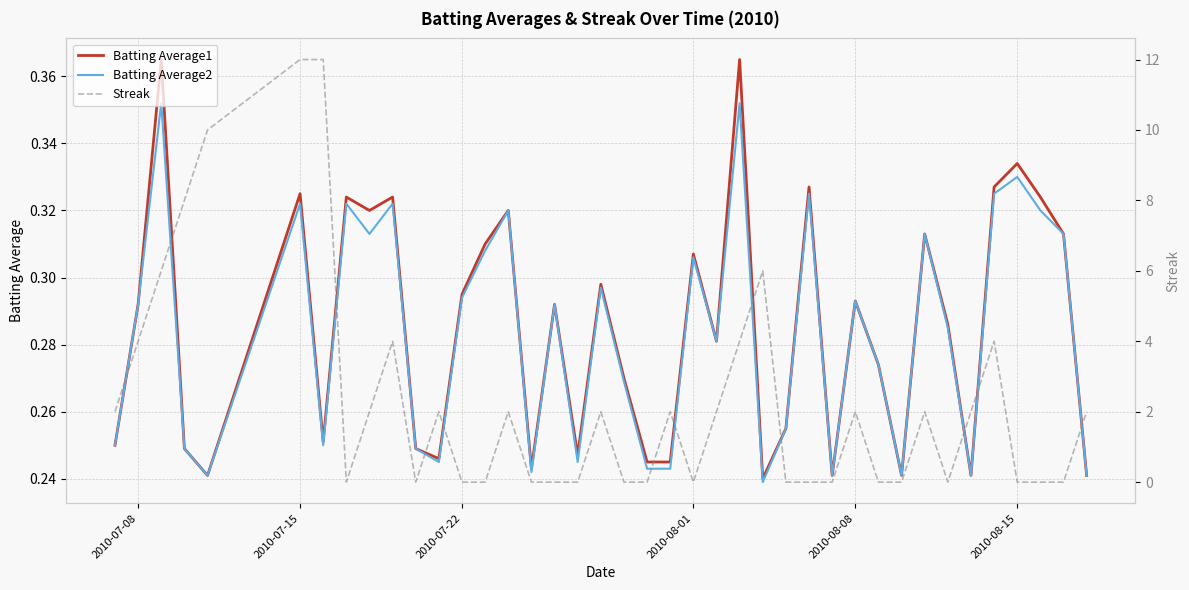

How many intersections are there between Batting Average2 and Streak?

20